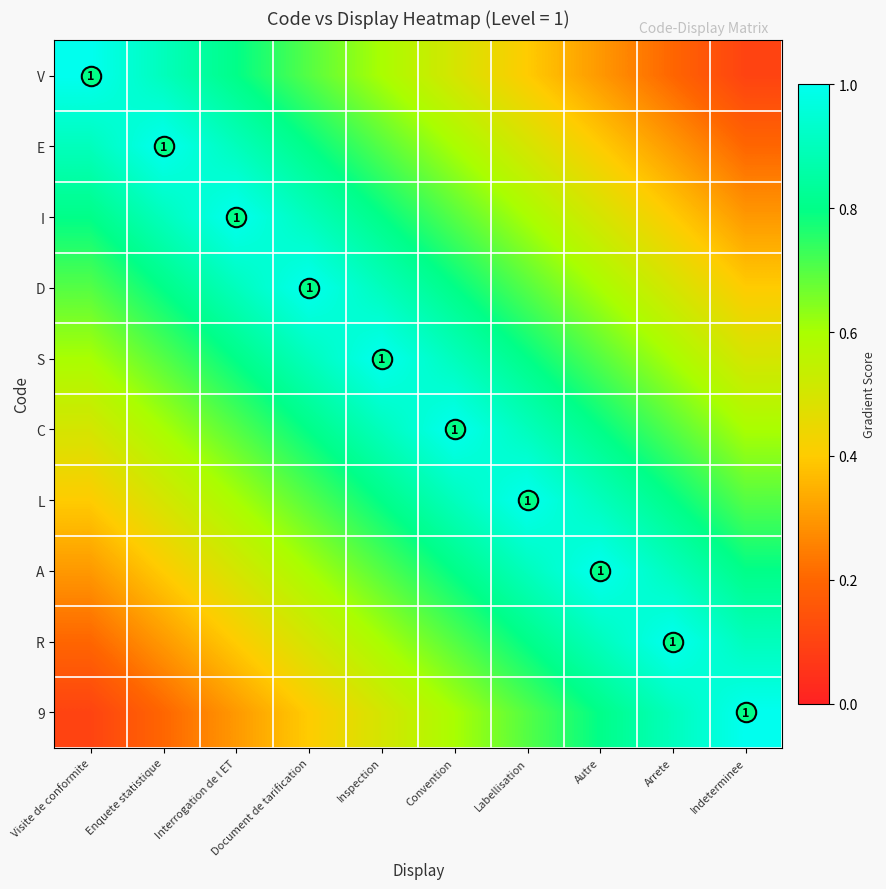

What is the spread (max minus min) of values at Document de tarification?

0.6